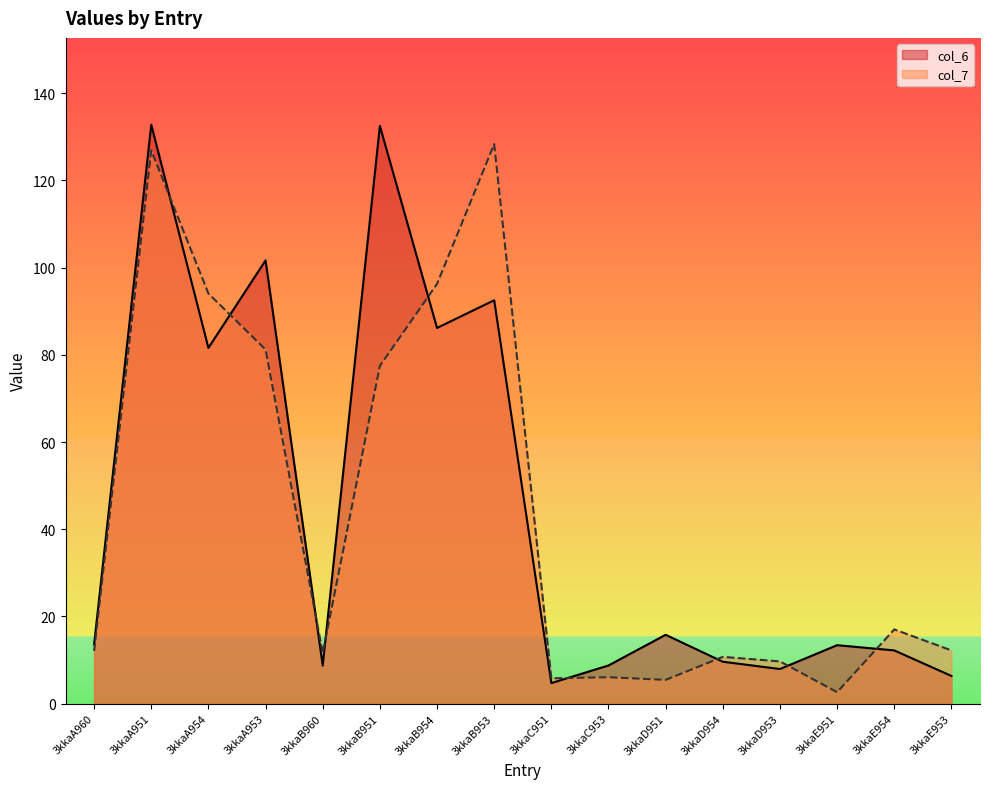

Where is the first local minimum for col_6?

3kkaA954